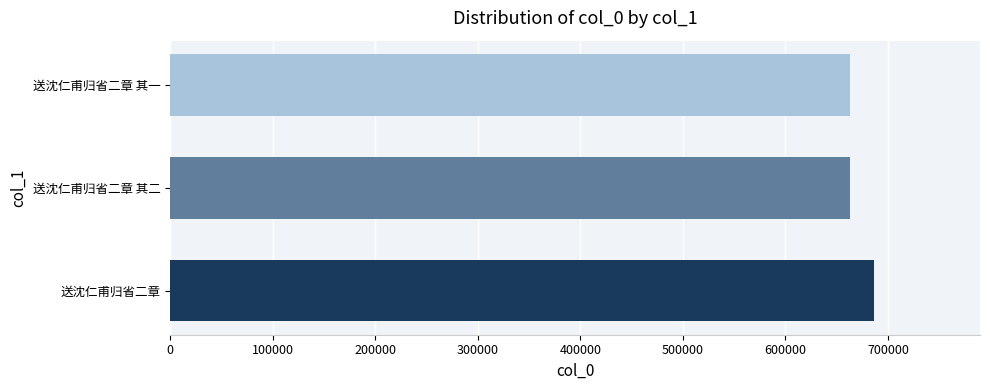

What is the difference between the second highest and minimum values?

1